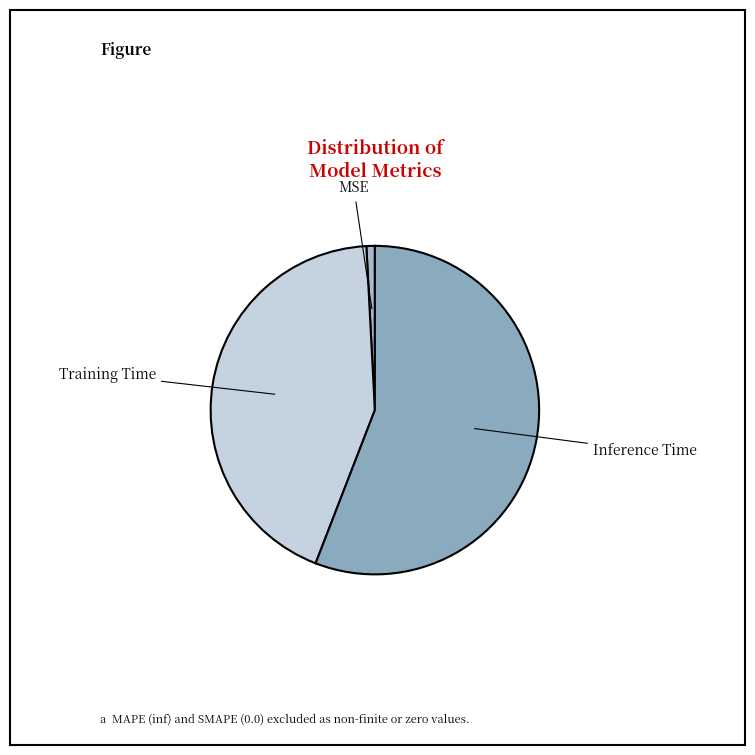

Which category has the biggest portion of the pie?

Inference Time